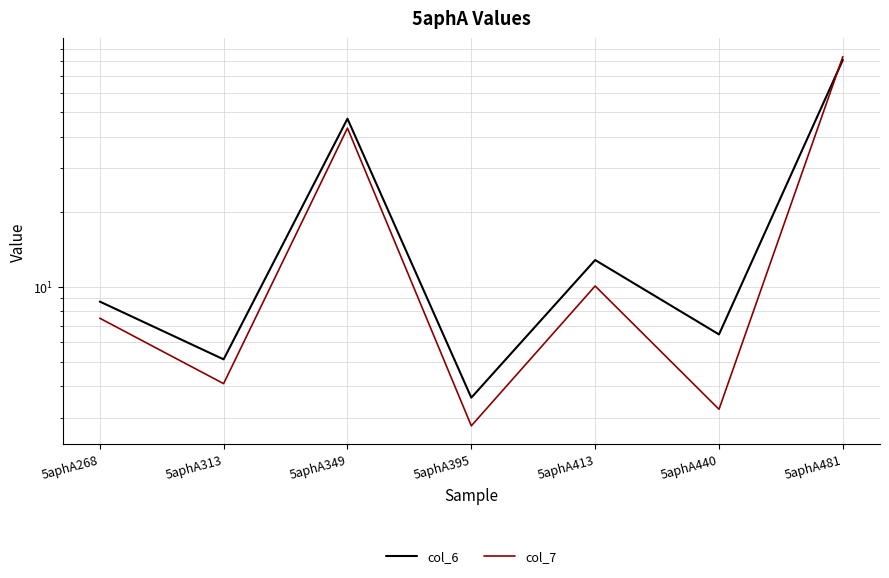

Reading left to right, extract all data points from this chart.

col_6: 5aphA268=8.7	5aphA313=5.1	5aphA349=47.1	5aphA395=3.6	5aphA413=12.8	5aphA440=6.5	5aphA481=81.1
col_7: 5aphA268=7.5	5aphA313=4.1	5aphA349=43.2	5aphA395=2.8	5aphA413=10.1	5aphA440=3.2	5aphA481=83.5